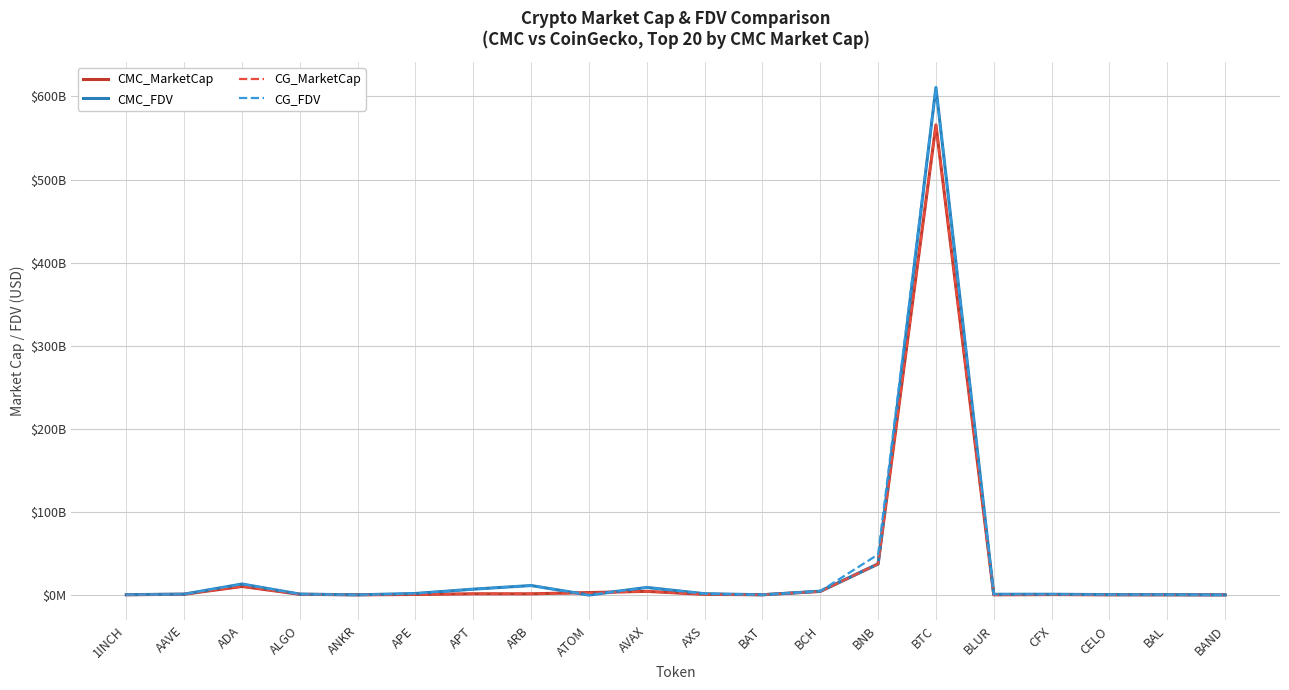

Between BAT and BAND, which series saw the biggest shift?

CMC_MarketCap